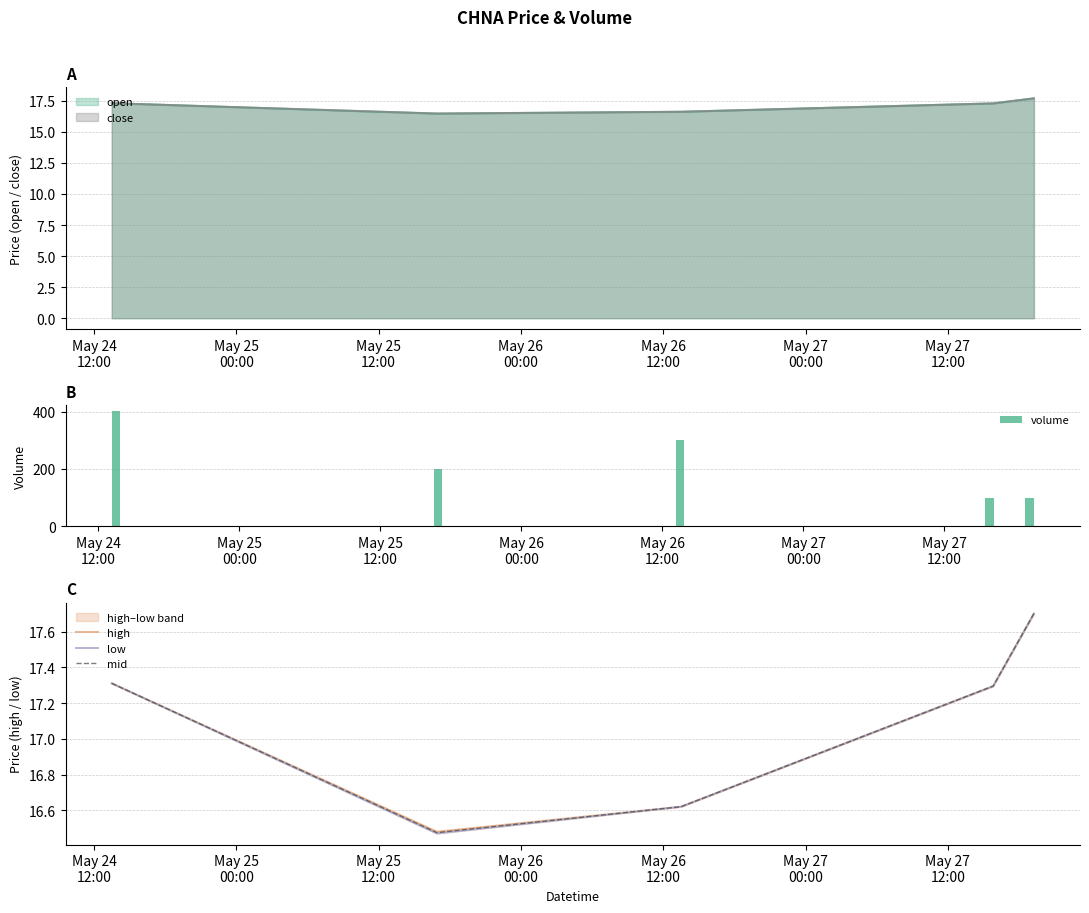

What is the sum of all mid values?

85.4